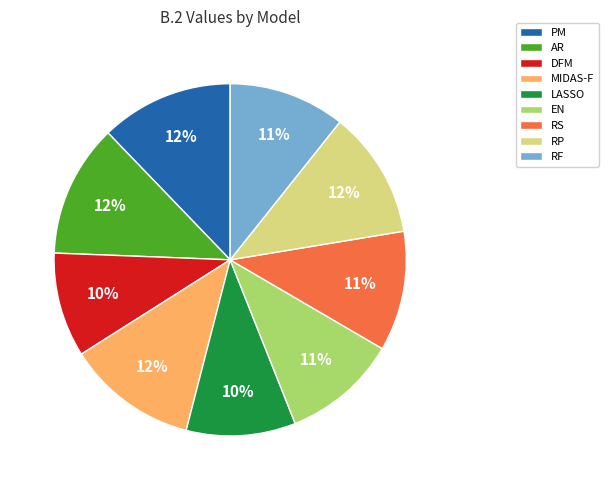

True or false: DFM accounts for 10% of the total.

True